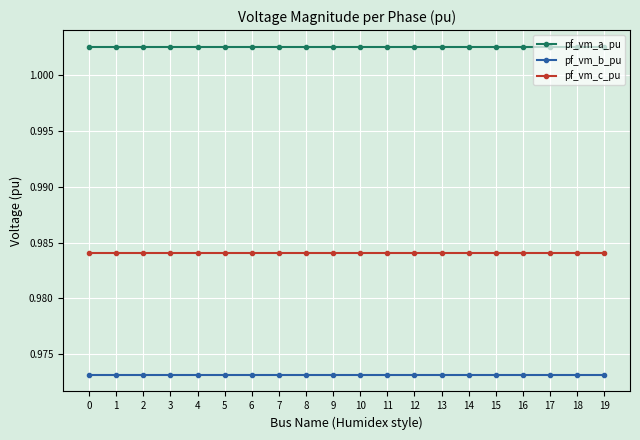

True or false: pf_vm_c_pu and pf_vm_a_pu intersect in this chart.

False